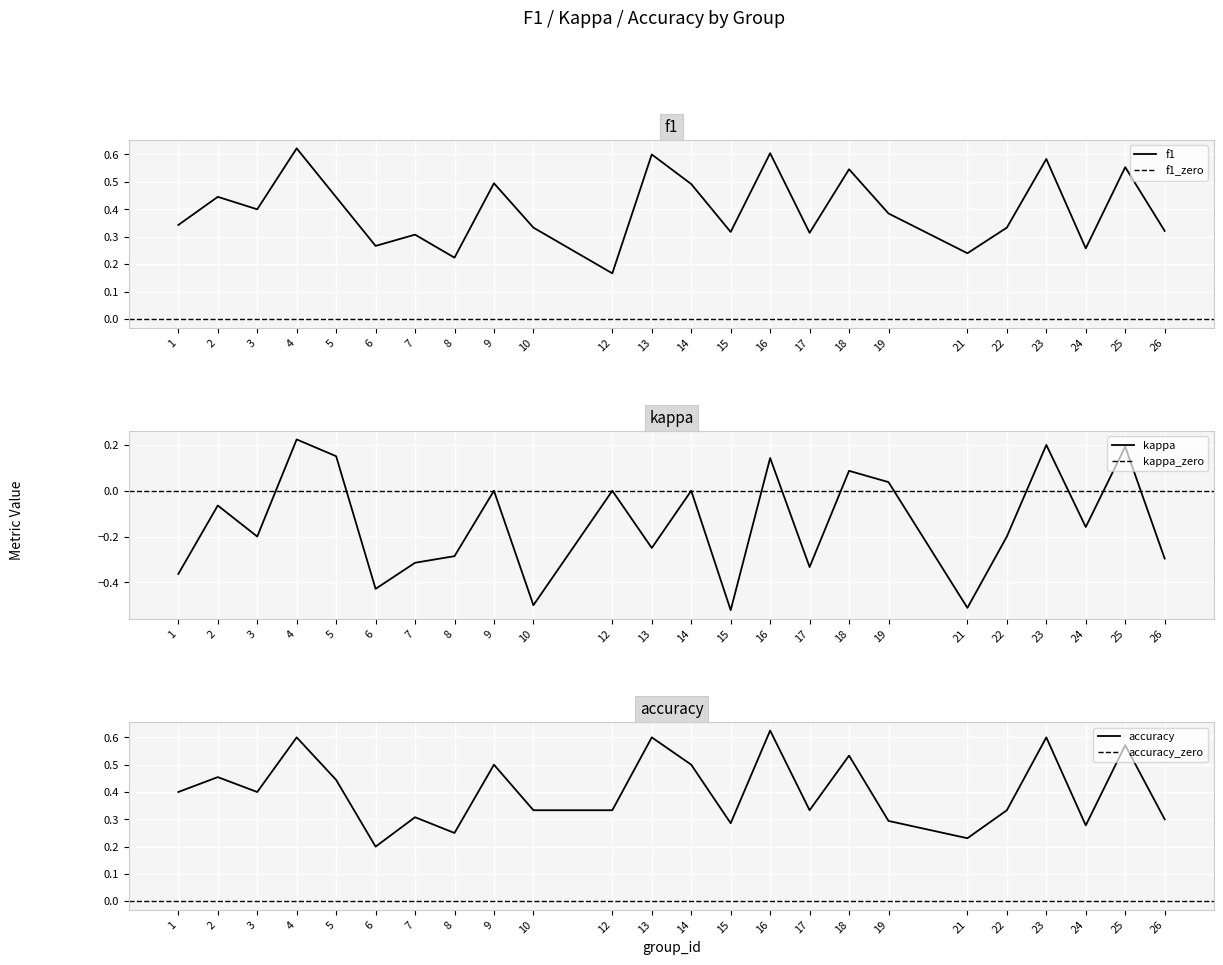

True or false: accuracy has a value of 0.4 at 5.

True